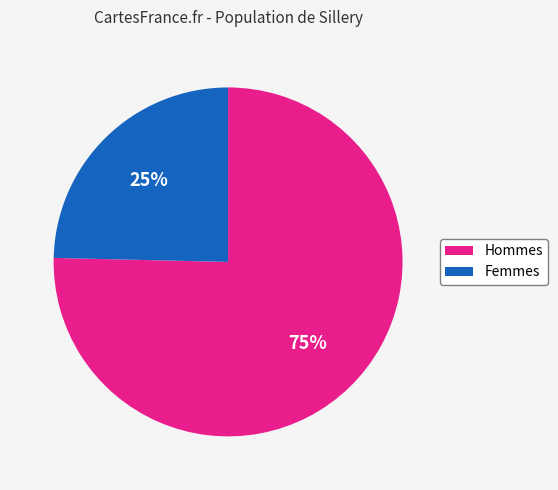

Is there a majority slice in this chart?

Yes